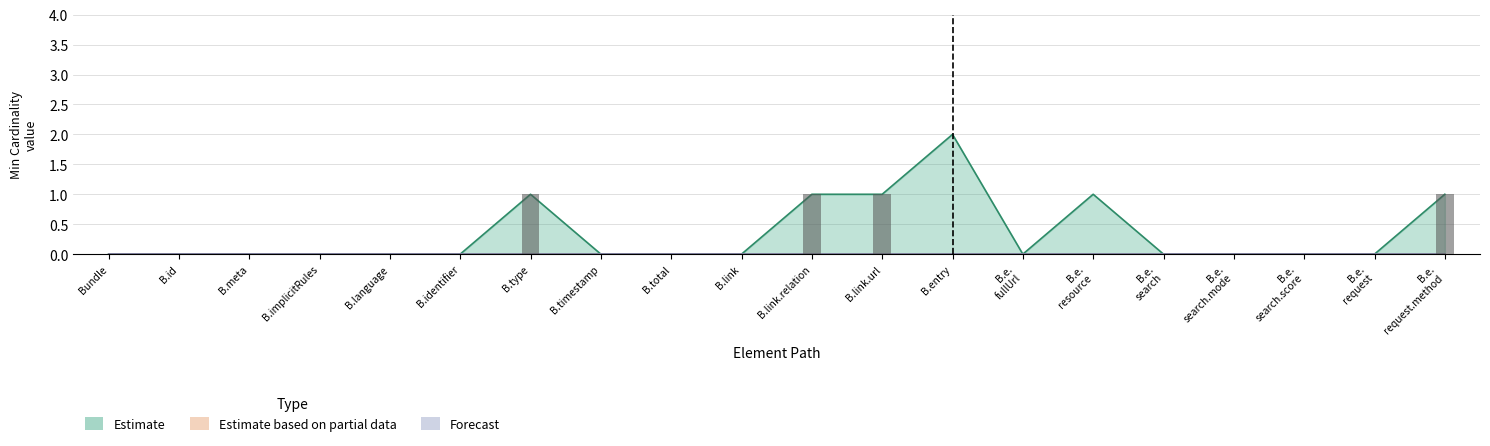

Rank the categories by Forecast value from lowest to highest.

Bundle, Bundle.id, Bundle.meta, Bundle.implicitRules, Bundle.language, Bundle.identifier, Bundle.type, Bundle.timestamp, Bundle.total, Bundle.link, Bundle.link.relation, Bundle.link.url, Bundle.entry, Bundle.entry.fullUrl, Bundle.entry.resource, Bundle.entry.search, Bundle.entry.search.mode, Bundle.entry.search.score, Bundle.entry.request, Bundle.entry.request.method